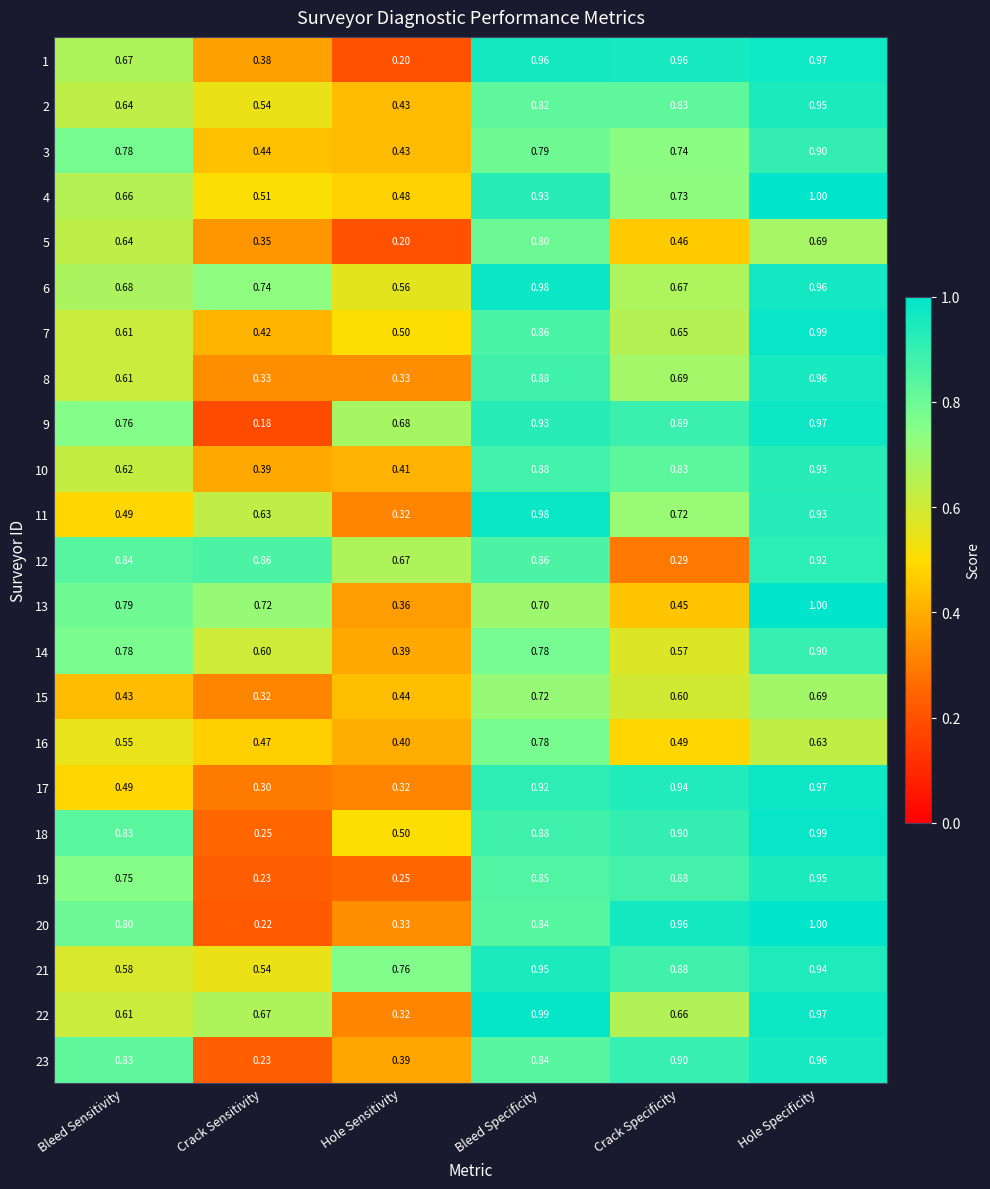

Rank the categories by 6 value from highest to lowest.

Bleed Specificity, Hole Specificity, Crack Sensitivity, Bleed Sensitivity, Crack Specificity, Hole Sensitivity